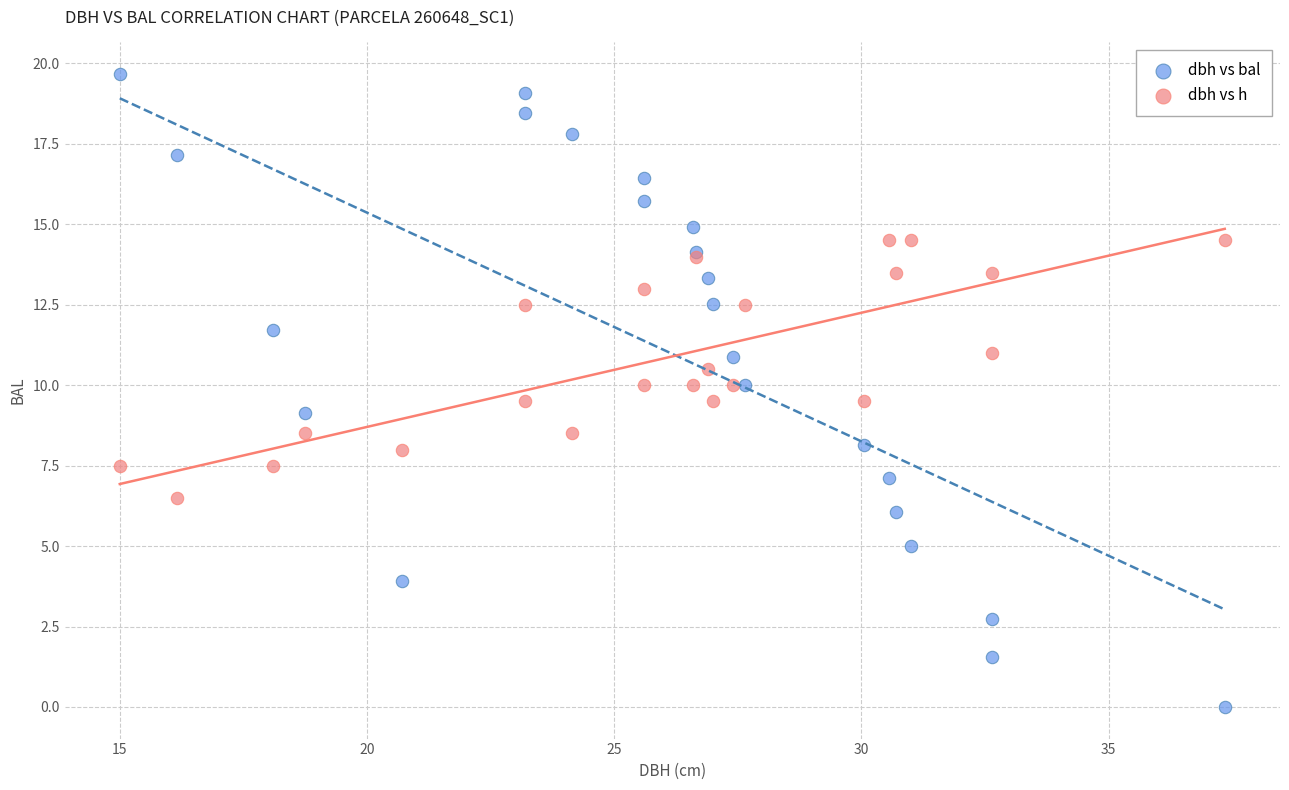

What are all the series names shown in the legend?

dbh vs bal, dbh vs h